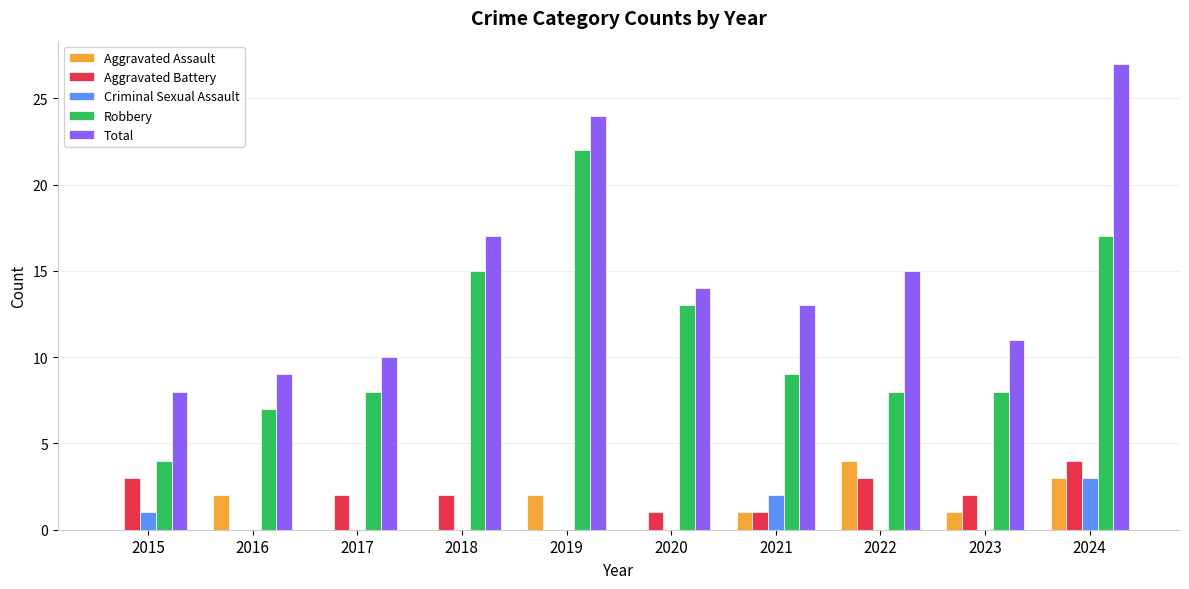

How many groups of bars are there?

10